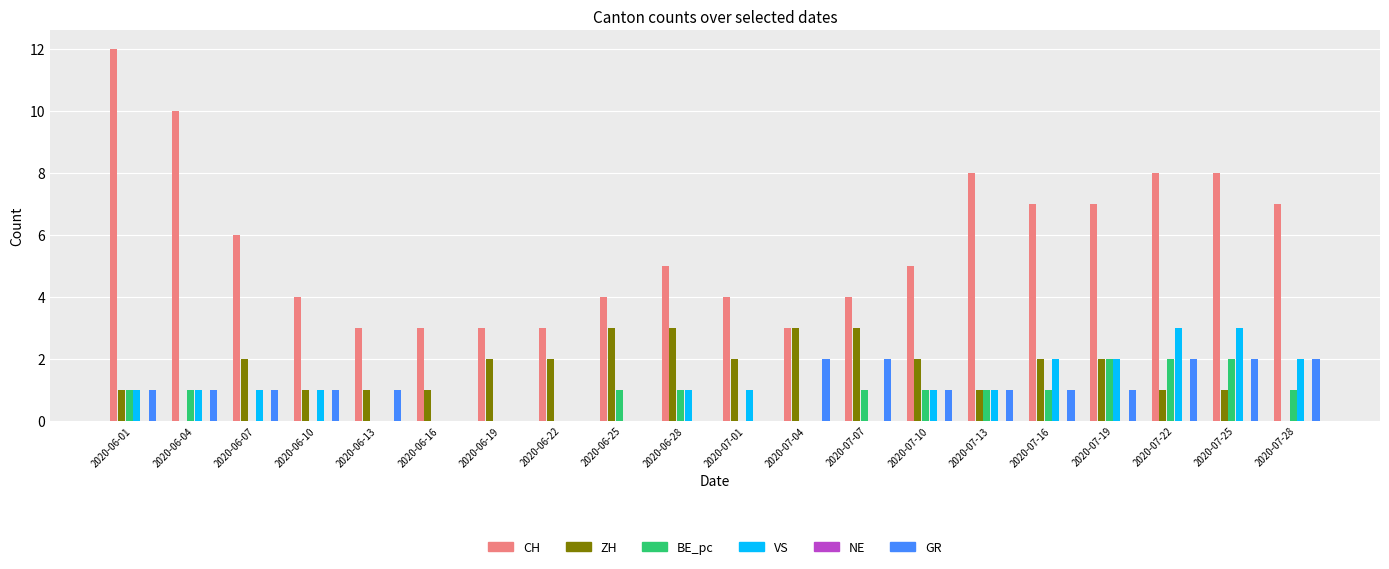

At which label does CH reach its peak?

2020-06-01